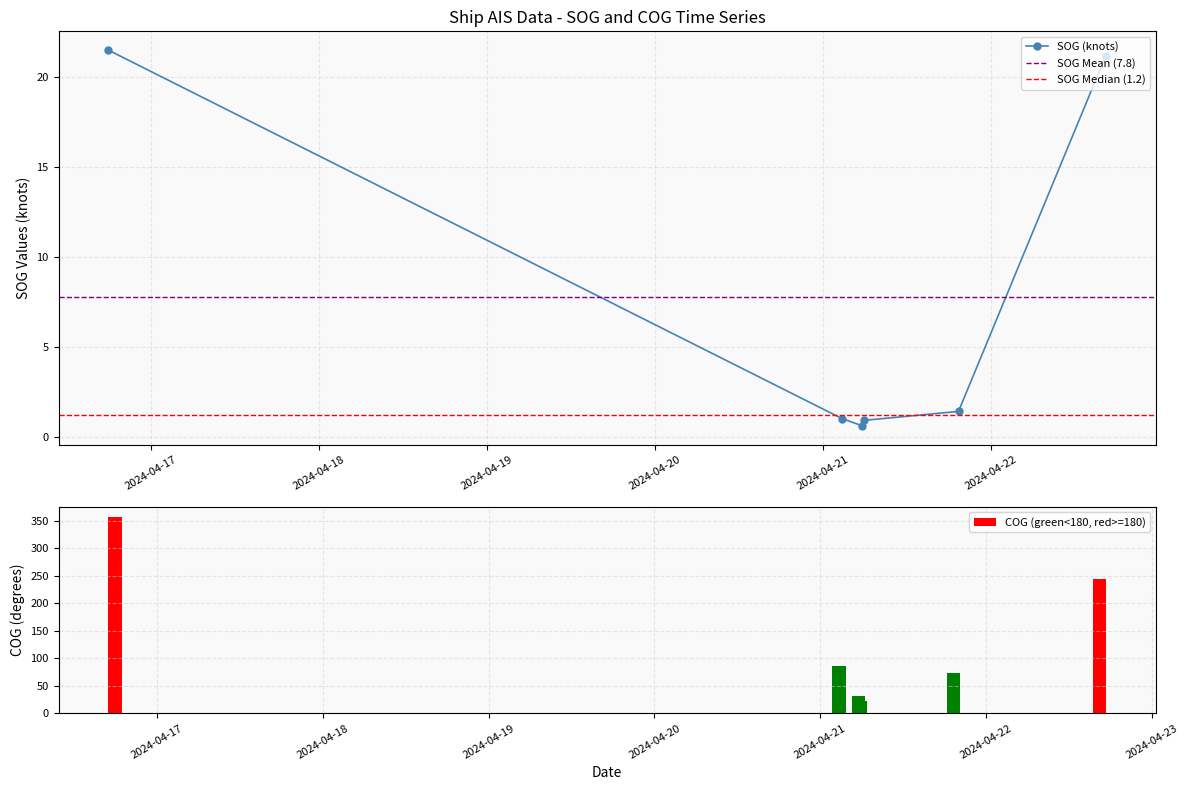

How many values exceed 1?

3